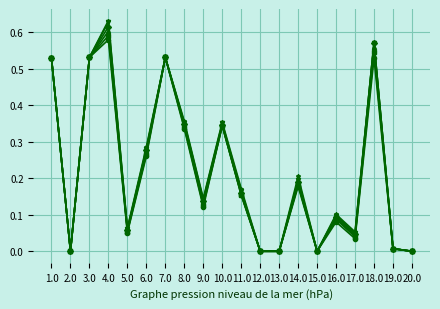

Which label corresponds to the largest value in the chart?

4.0